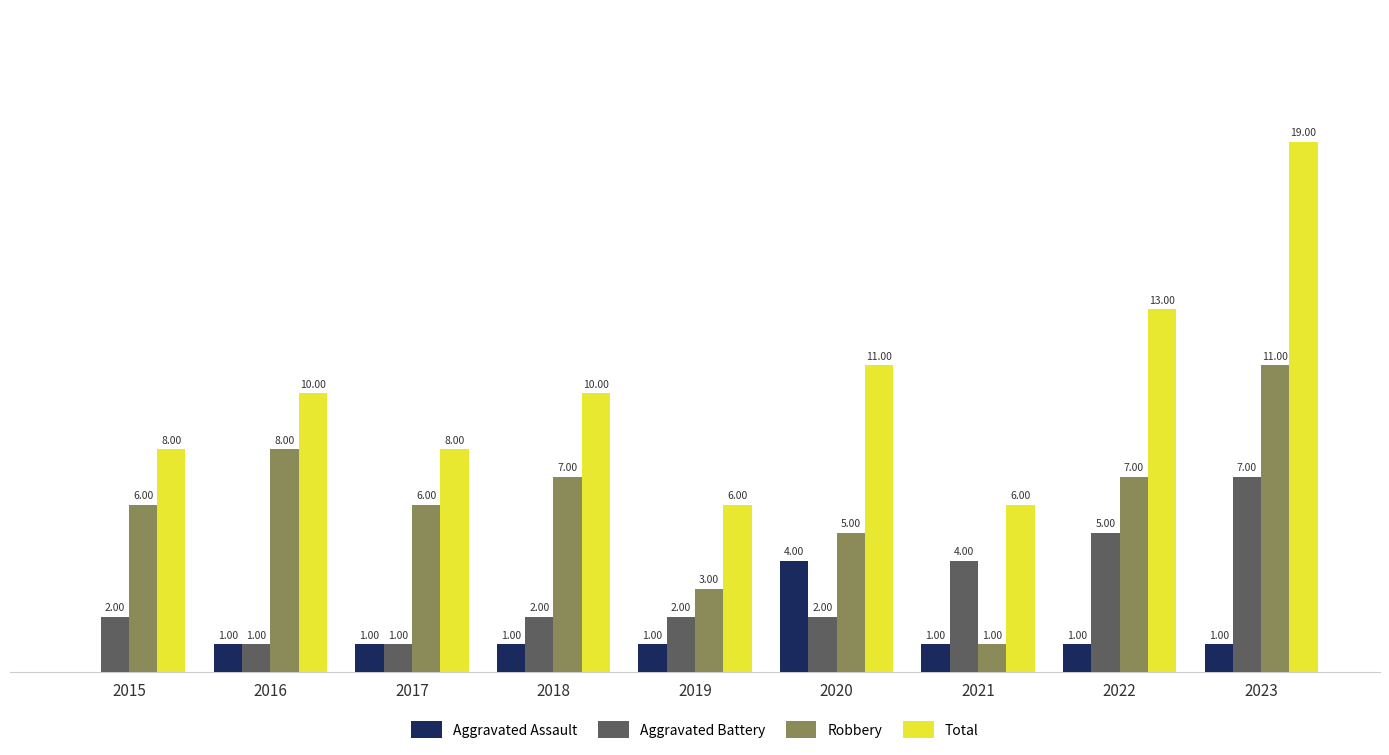

Is the value of Aggravated Assault at 2020 greater than the value of Robbery at 2023?

No